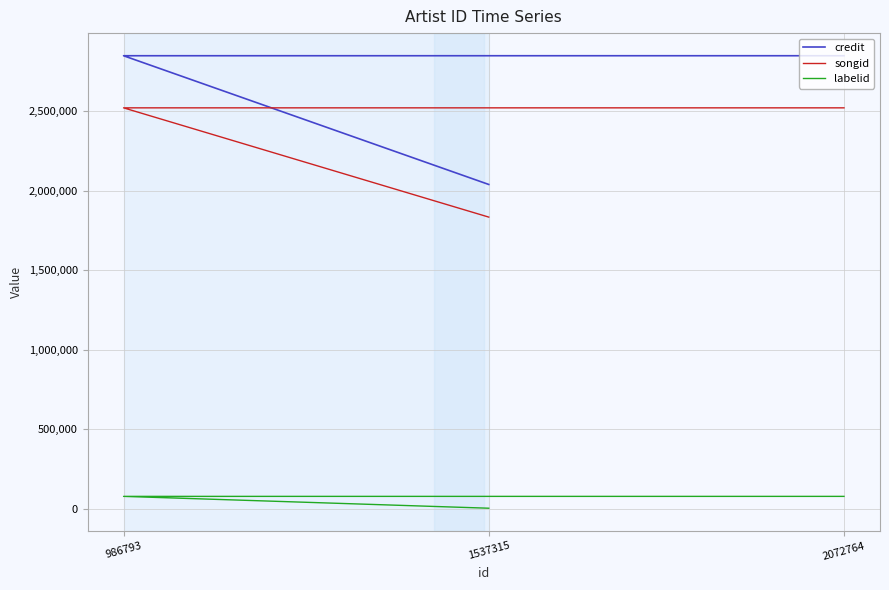

At which label is labelid closest to 40518?

1537315